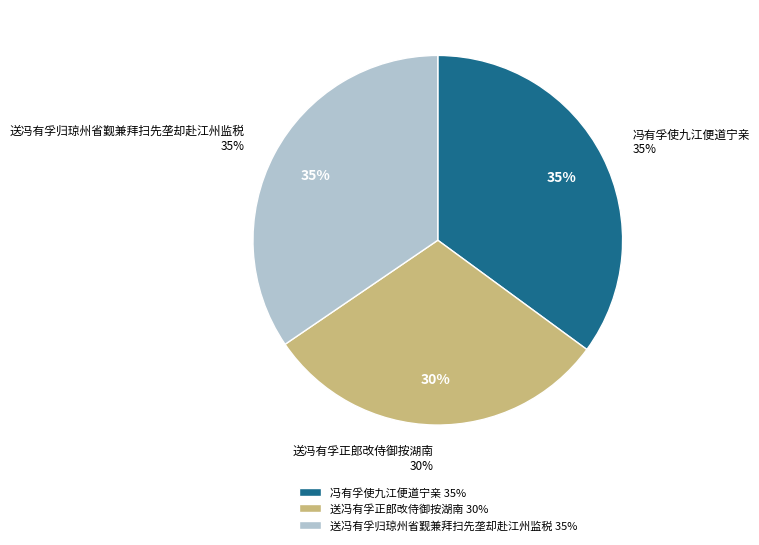

Rank the categories by value from highest to lowest.

冯有孚使九江便道宁亲, 送冯有孚归琼州省觐兼拜扫先垄却赴江州监税, 送冯有孚正郎改侍御按湖南